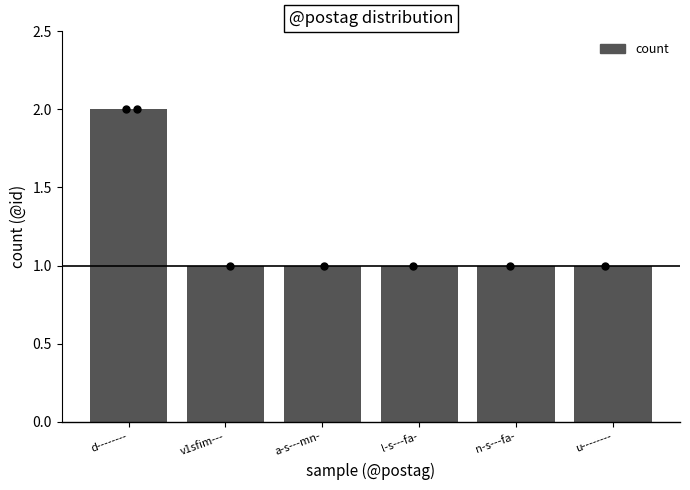

Between l-s---fa- and d--------, which is larger?

d--------